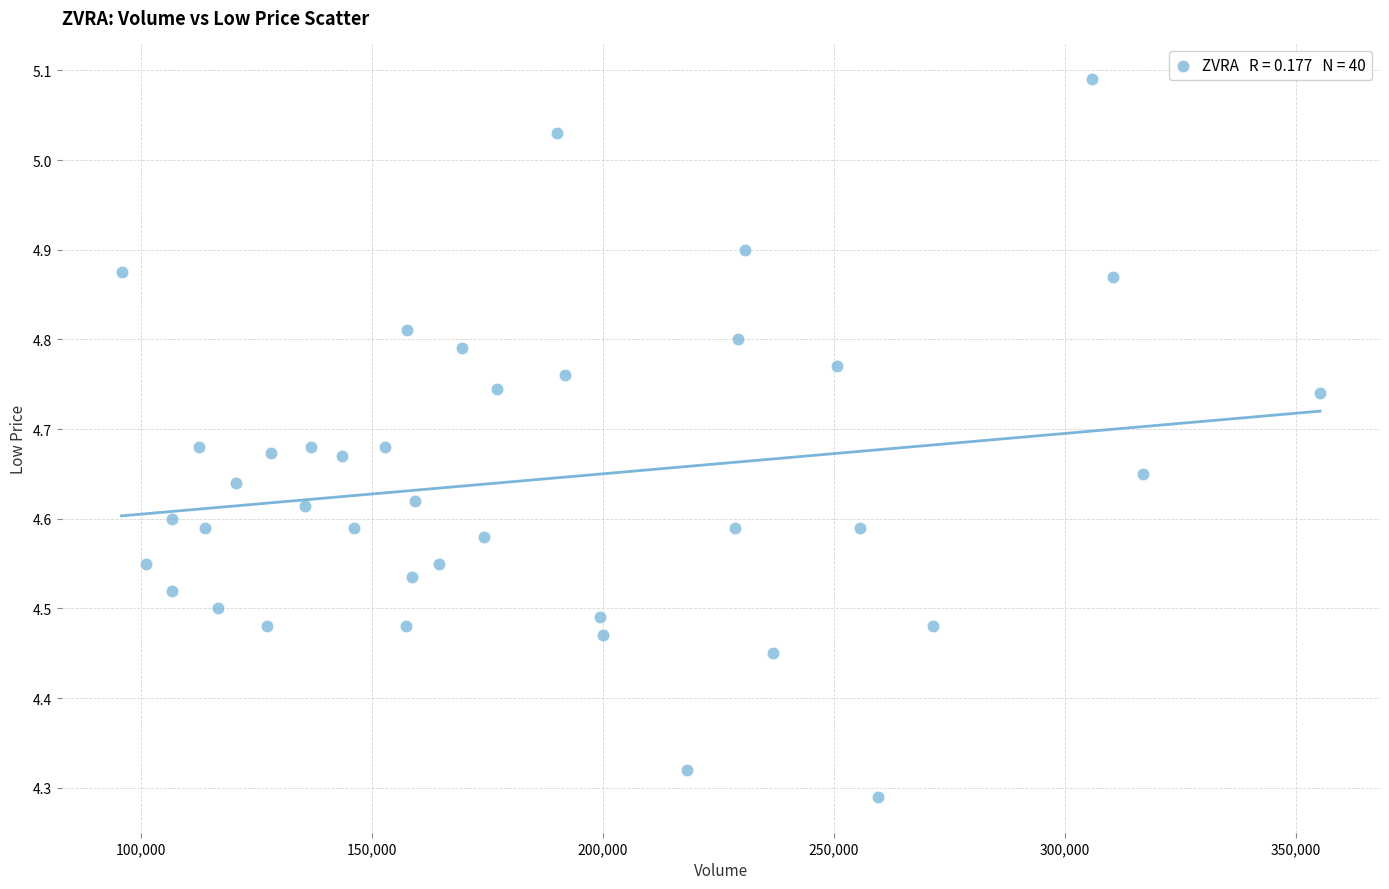

What is the range of Y values (max minus min)?

0.8